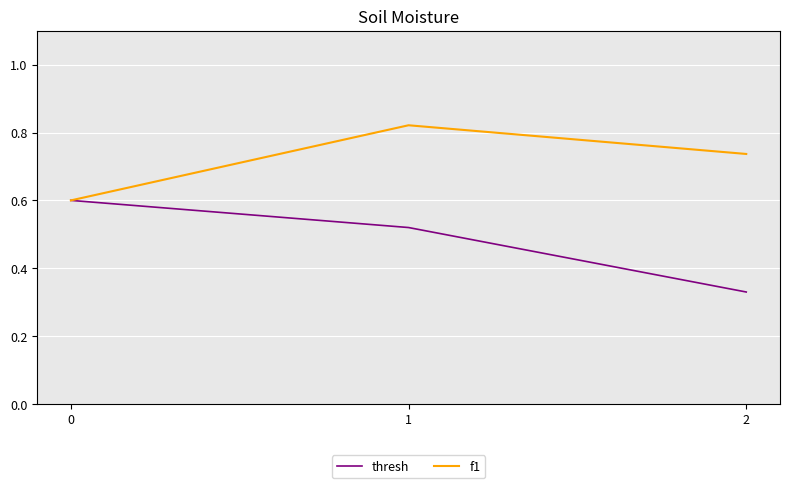

Rank the categories by f1 value from lowest to highest.

0, 2, 1